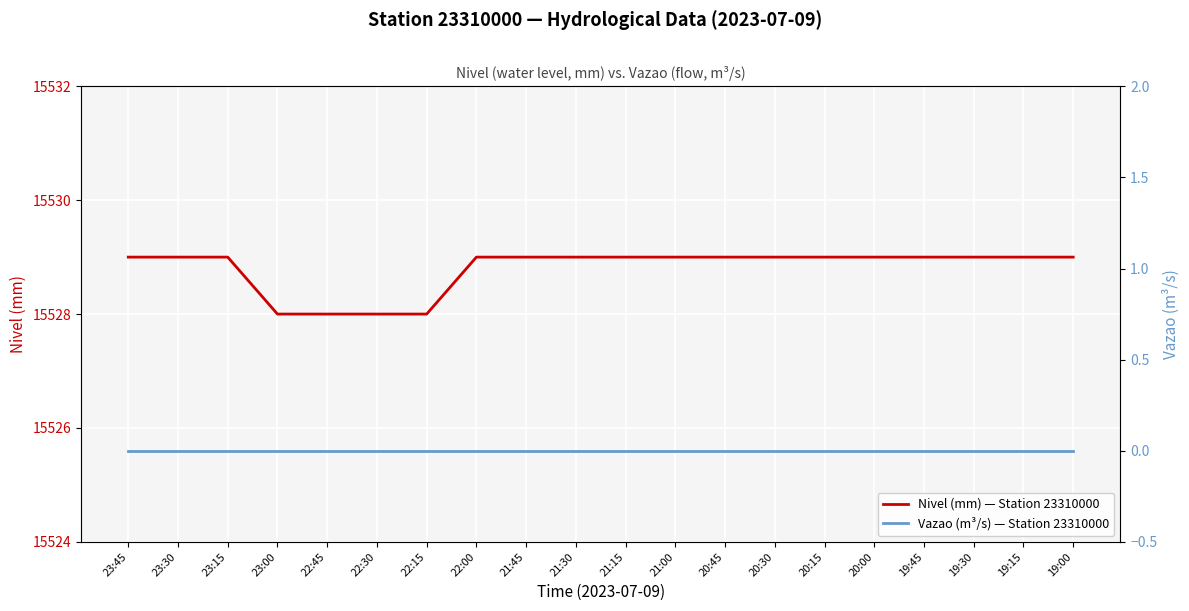

What are all the series names shown in the legend?

Nivel (mm) — Station 23310000, Vazao (m³/s) — Station 23310000